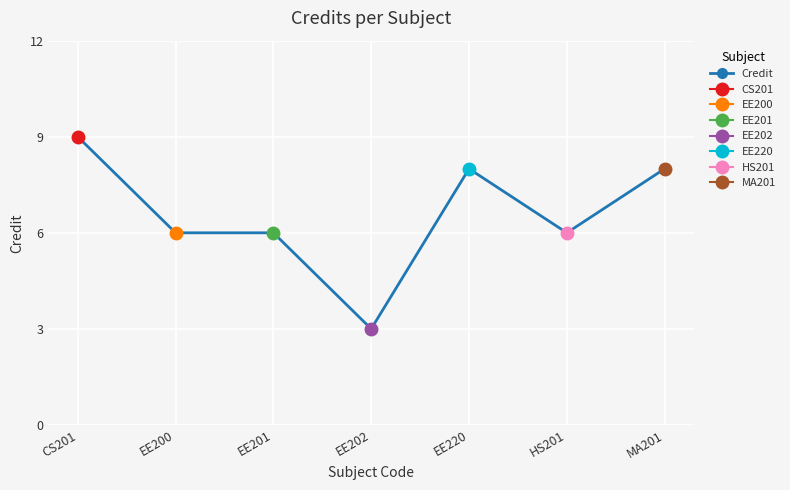

Which category has the highest value in the Credit series?

CS201